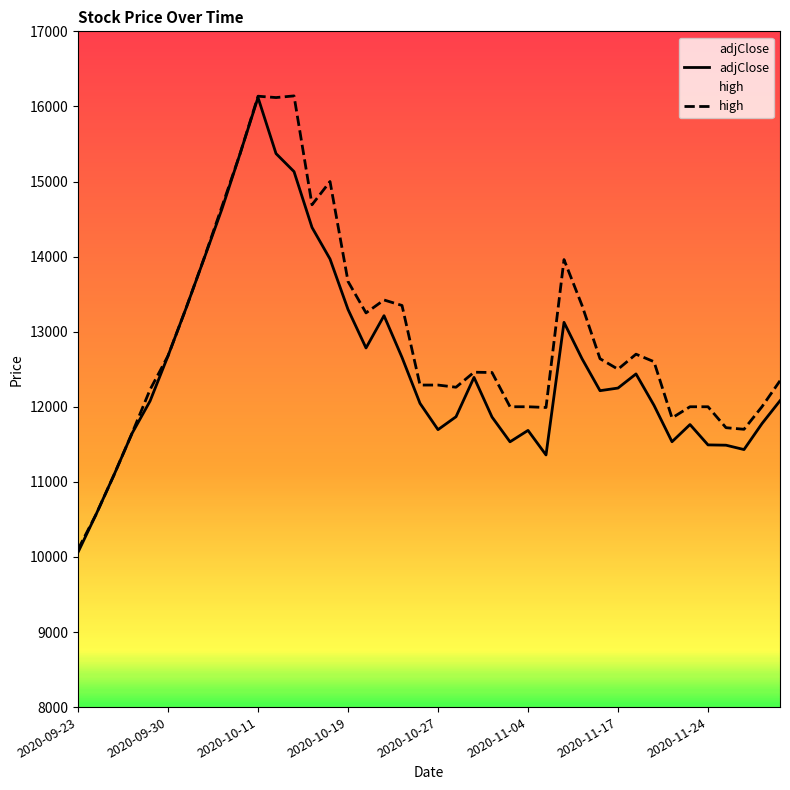

Is it true that high equals 12460 at 22?

True